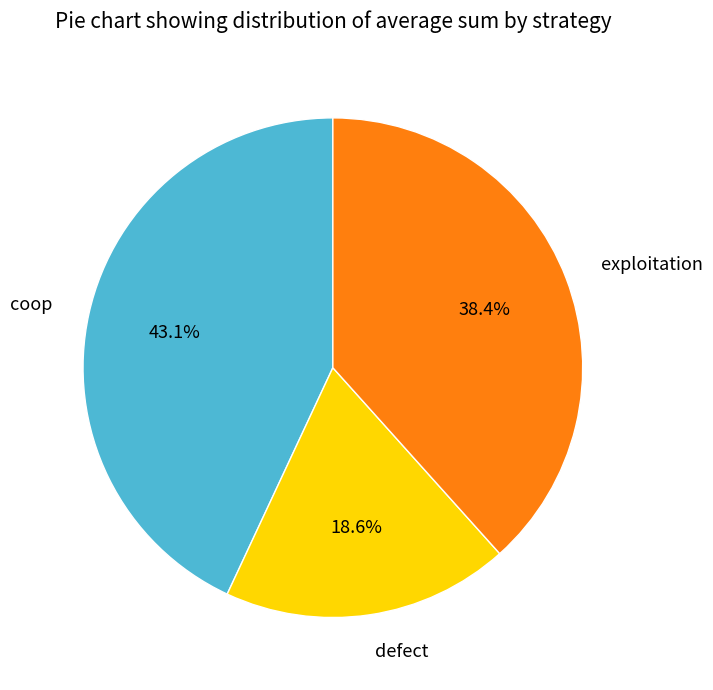

Is there any slice that represents more than half of the pie?

No